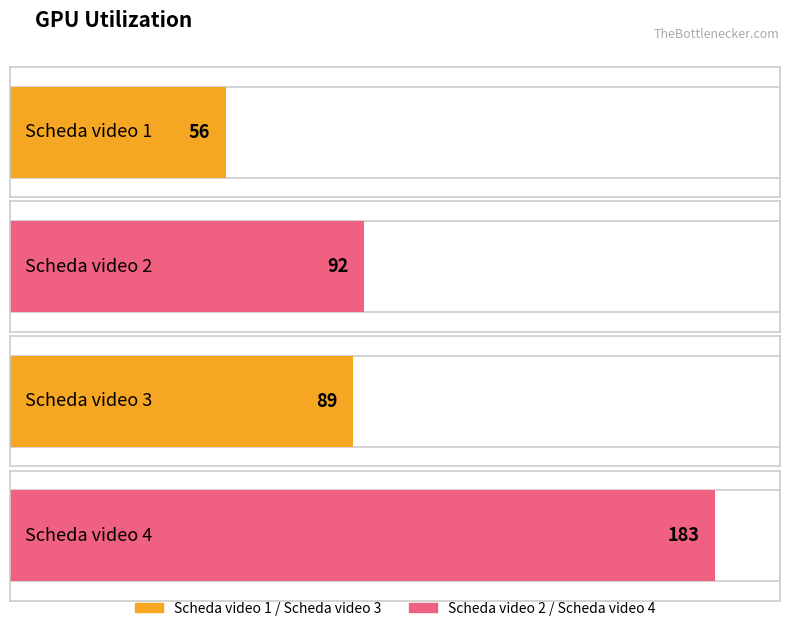

What is the maximum value shown in the chart?

183